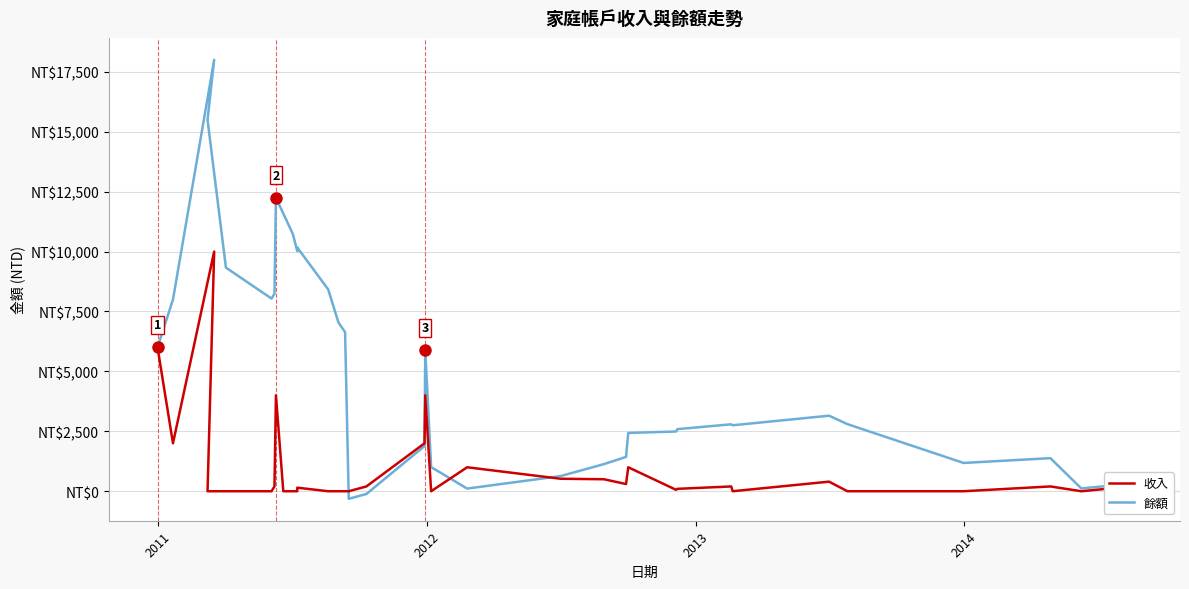

How many intersections are there between 餘額 and 收入?

4